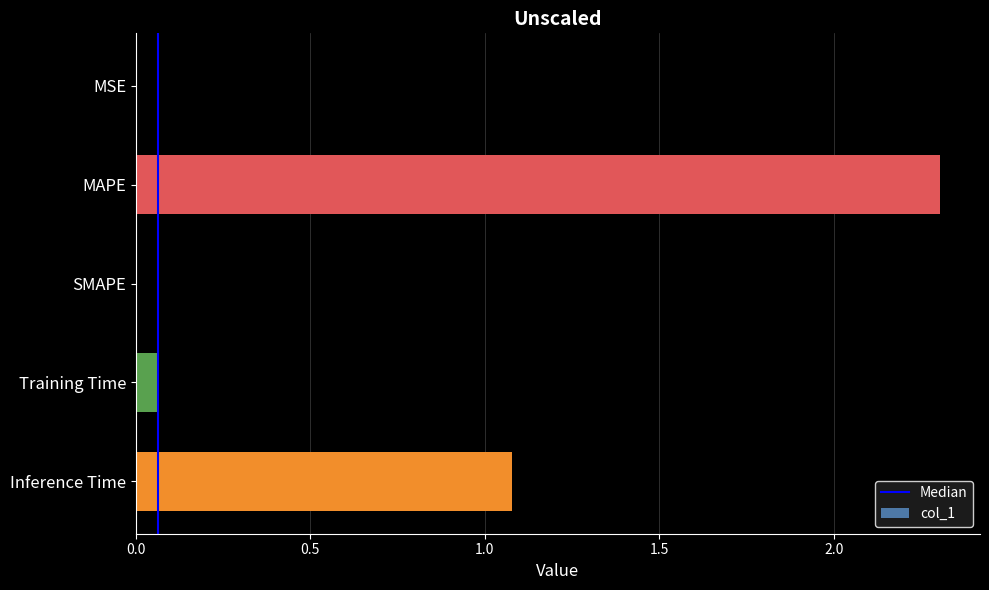

What is the change in value from MAPE to Inference Time?

-1.2